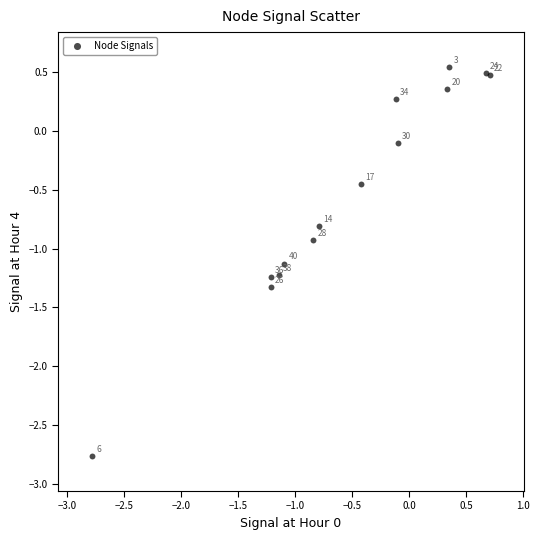

What Y value in the scatter plot is closest to -1?

-0.9